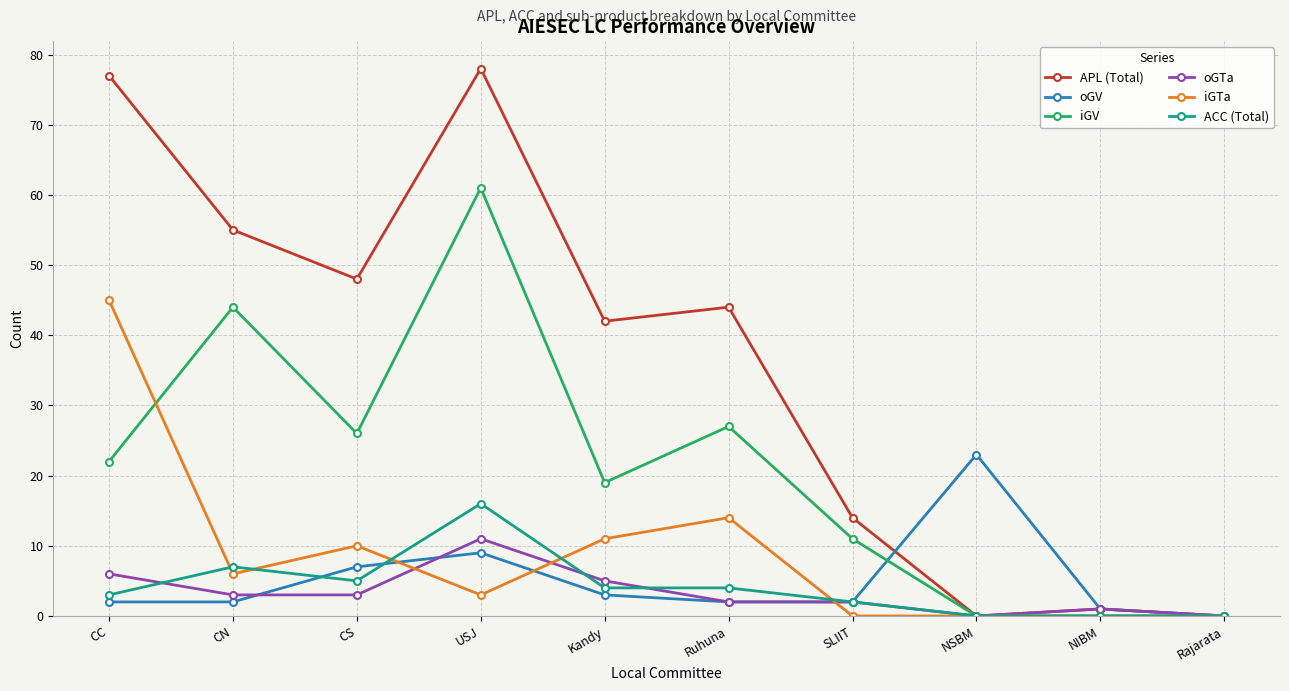

What are all the series names shown in the legend?

APL (Total), oGV, iGV, oGTa, iGTa, ACC (Total)